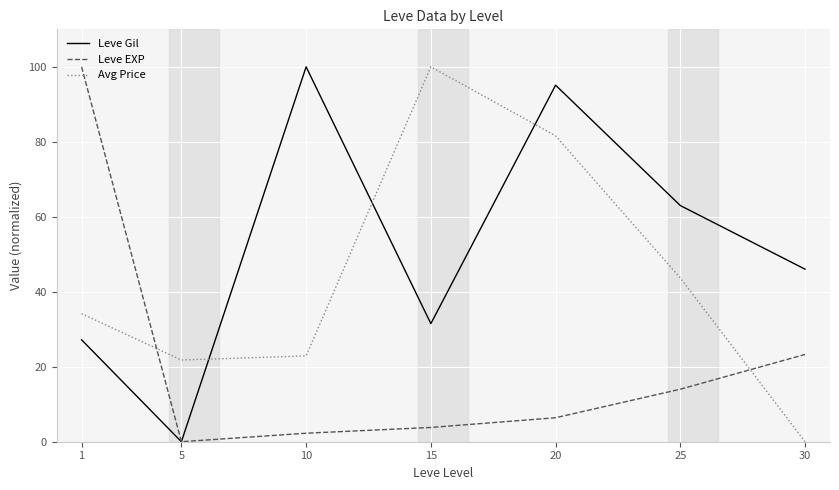

At which category is the sum across all series the highest?

20